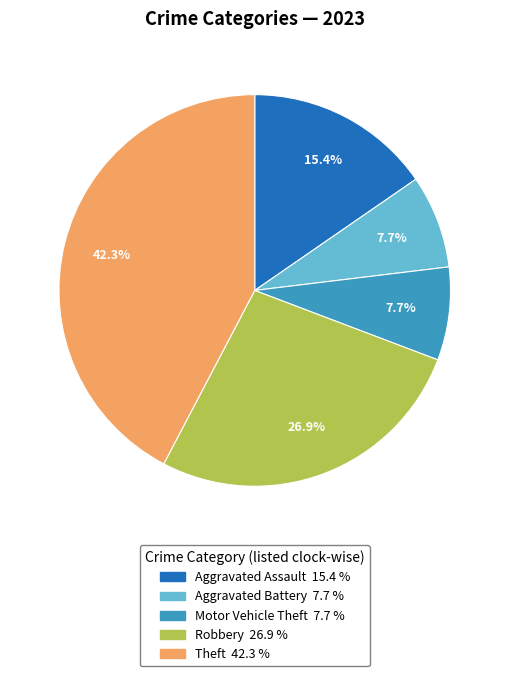

How many segments does this pie chart have?

5